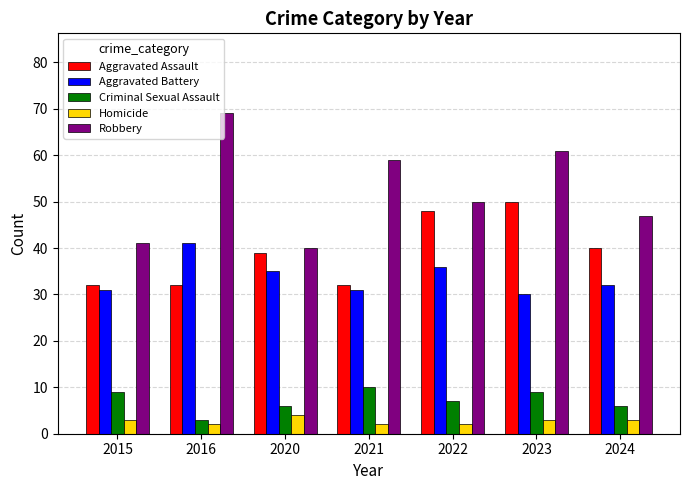

Are the bars grouped side by side (vs. stacked)?

Yes